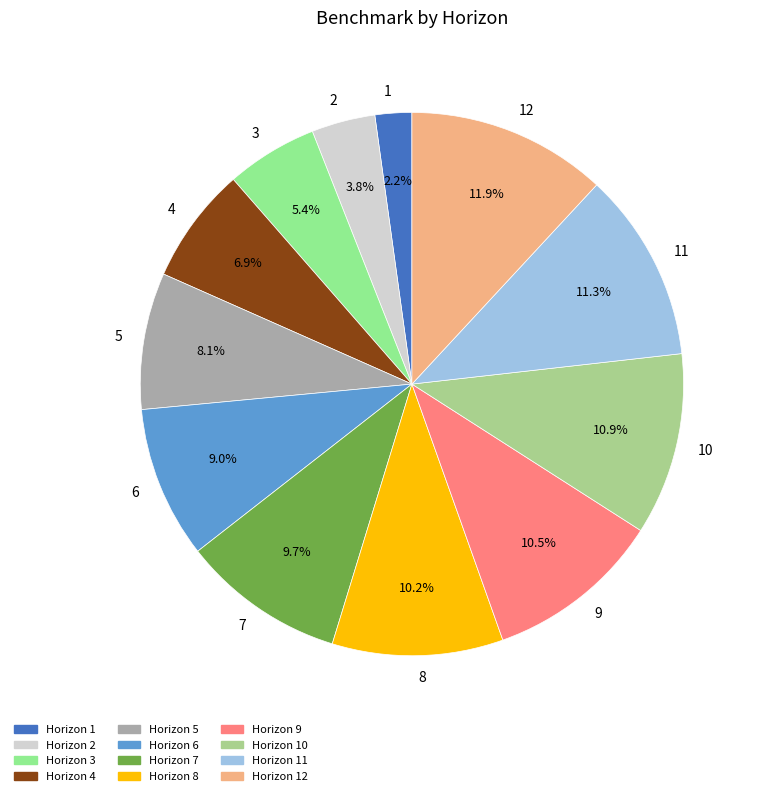

How many segments does this pie chart have?

12